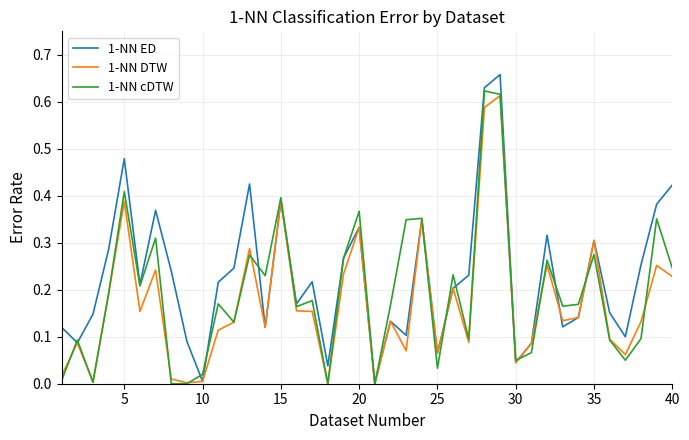

Which series has the largest total across all categories?

1-NN ED